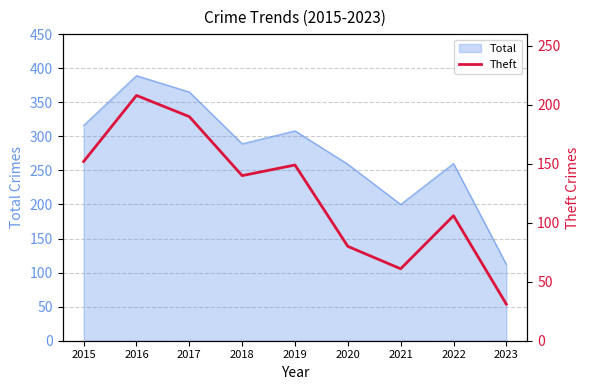

Count the number of categories in the chart.

9